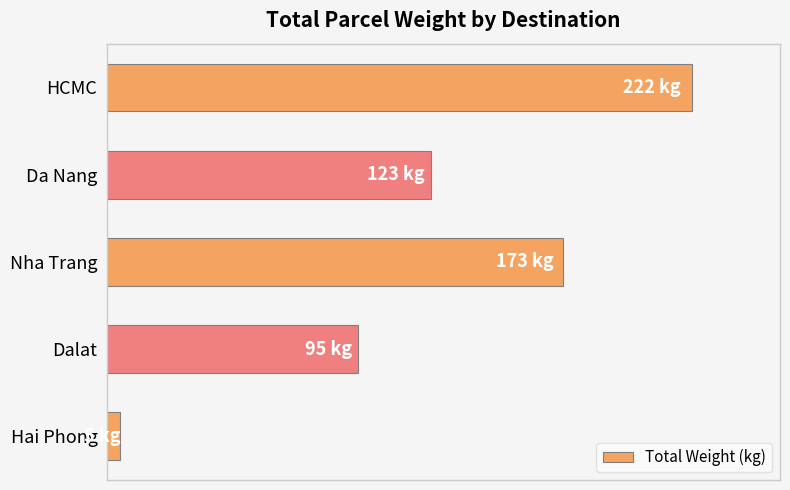

List the labels in order of value, smallest first.

Hai Phong, Dalat, Da Nang, Nha Trang, HCMC